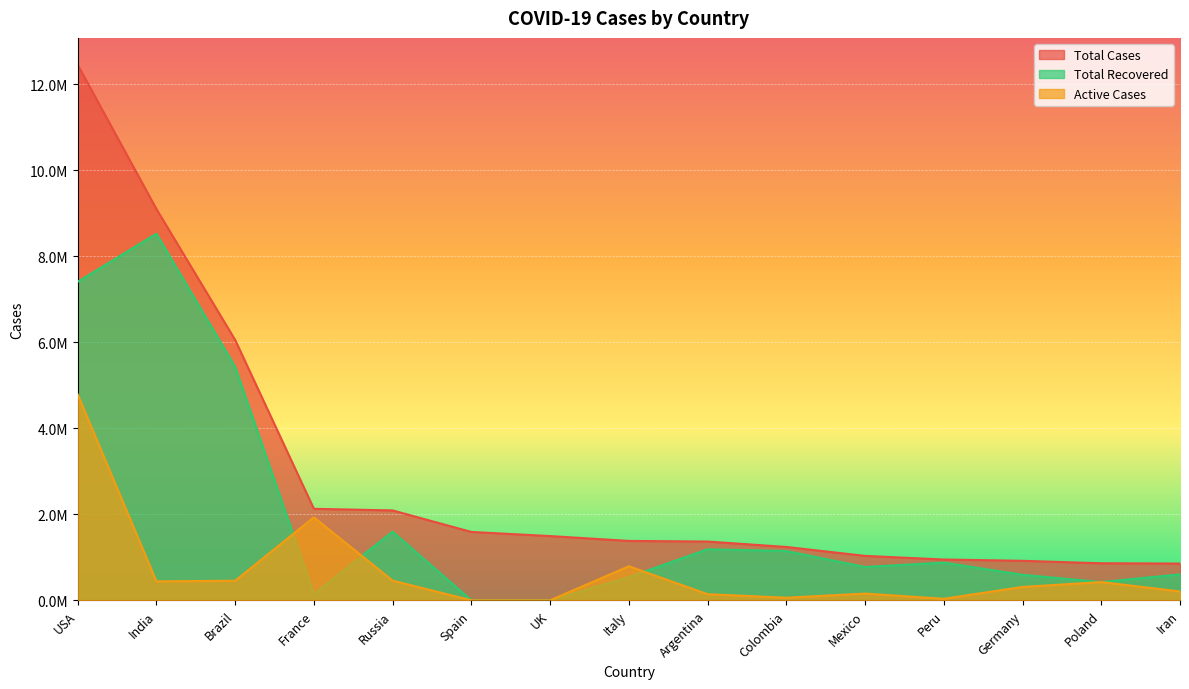

What is the sum of all Active Cases values?

10195133